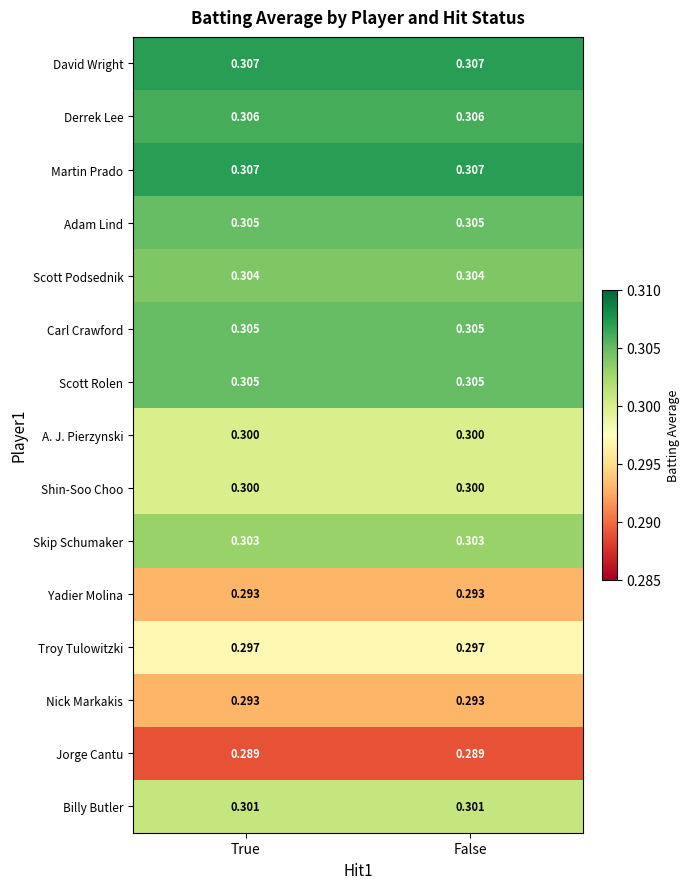

Reading right to left, what are all the values shown in this chart?

David Wright: False=0.3	True=0.3
Derrek Lee: False=0.3	True=0.3
Martin Prado: False=0.3	True=0.3
Adam Lind: False=0.3	True=0.3
Scott Podsednik: False=0.3	True=0.3
Carl Crawford: False=0.3	True=0.3
Scott Rolen: False=0.3	True=0.3
A. J. Pierzynski: False=0.3	True=0.3
Shin-Soo Choo: False=0.3	True=0.3
Skip Schumaker: False=0.3	True=0.3
Yadier Molina: False=0.3	True=0.3
Troy Tulowitzki: False=0.3	True=0.3
Nick Markakis: False=0.3	True=0.3
Jorge Cantu: False=0.3	True=0.3
Billy Butler: False=0.3	True=0.3